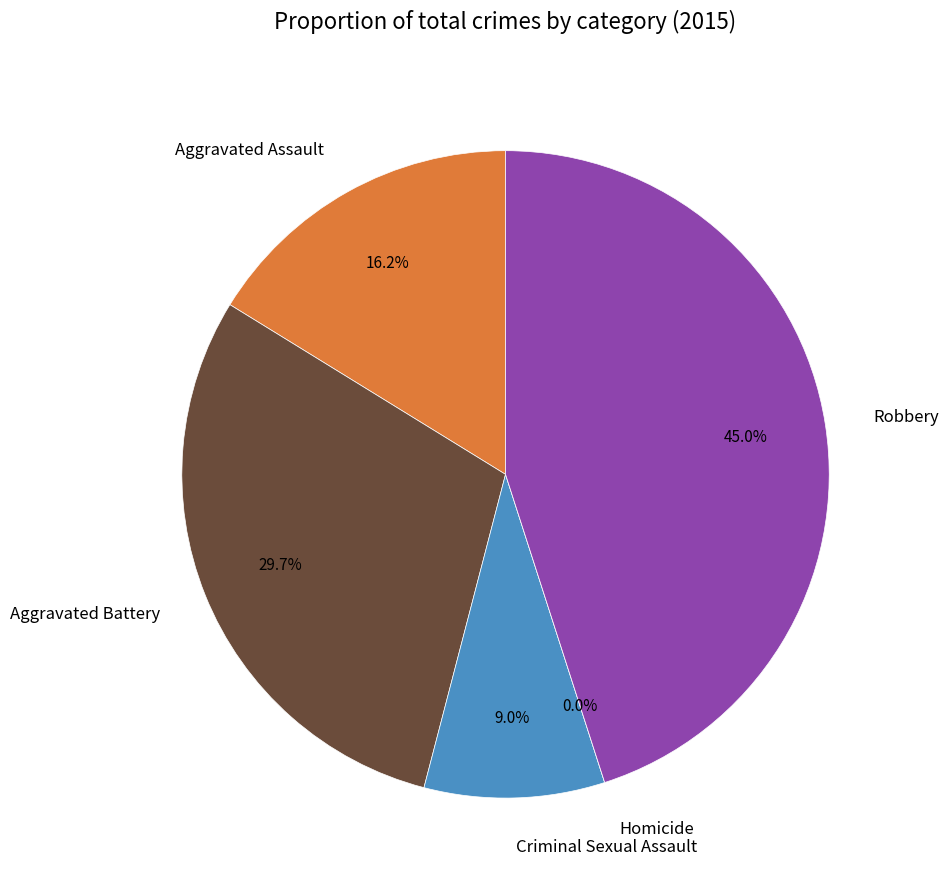

Which category has the biggest portion of the pie?

Robbery